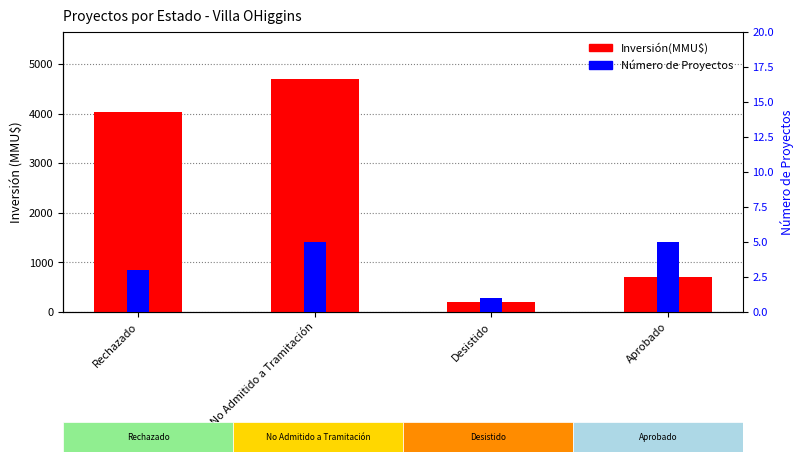

How many groups of bars are there?

4